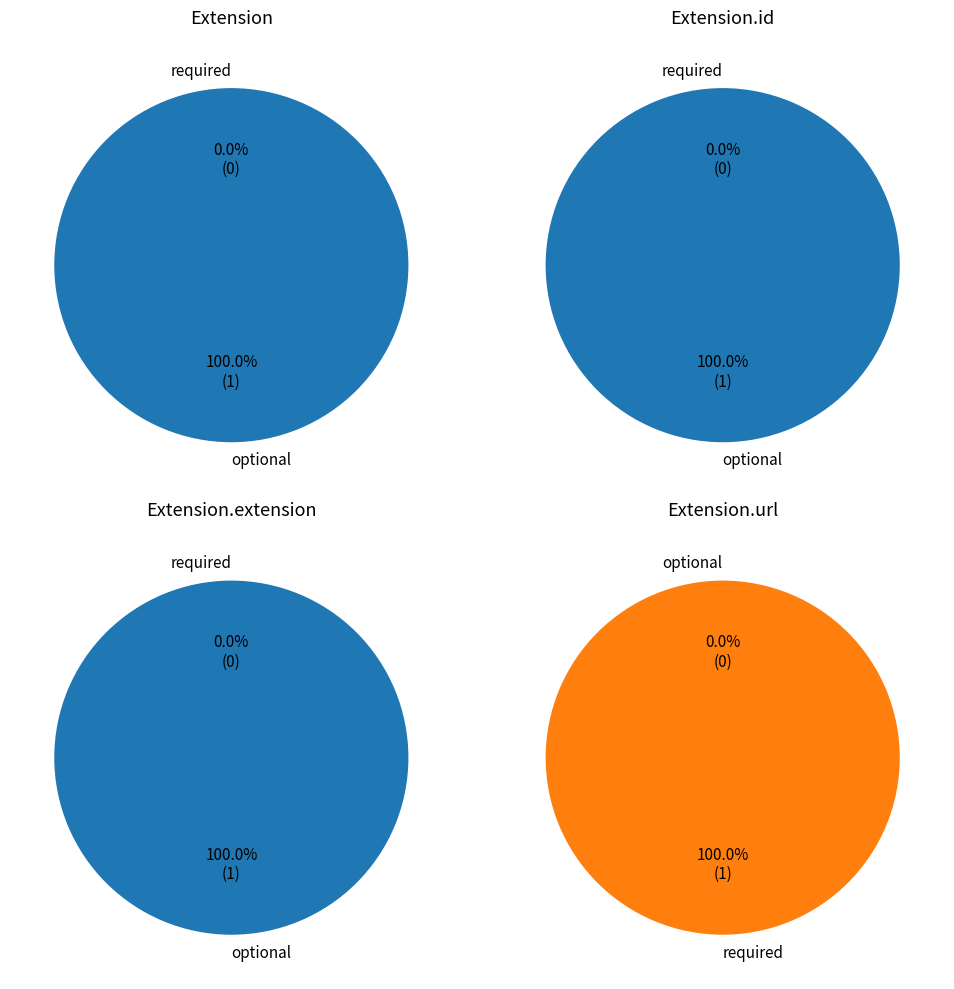

To the nearest percent, what is the difference between the min_values and 3 slice percentages?

100%